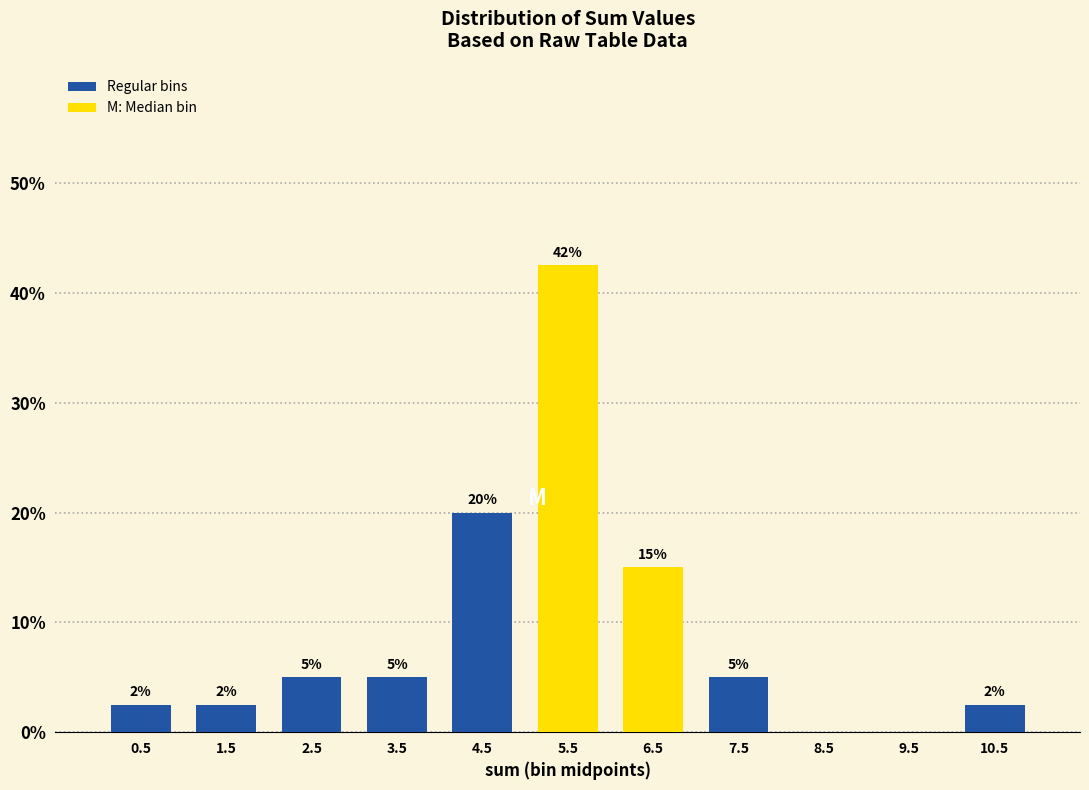

Over which range of the x-axis is the bar tallest?

5 to 6